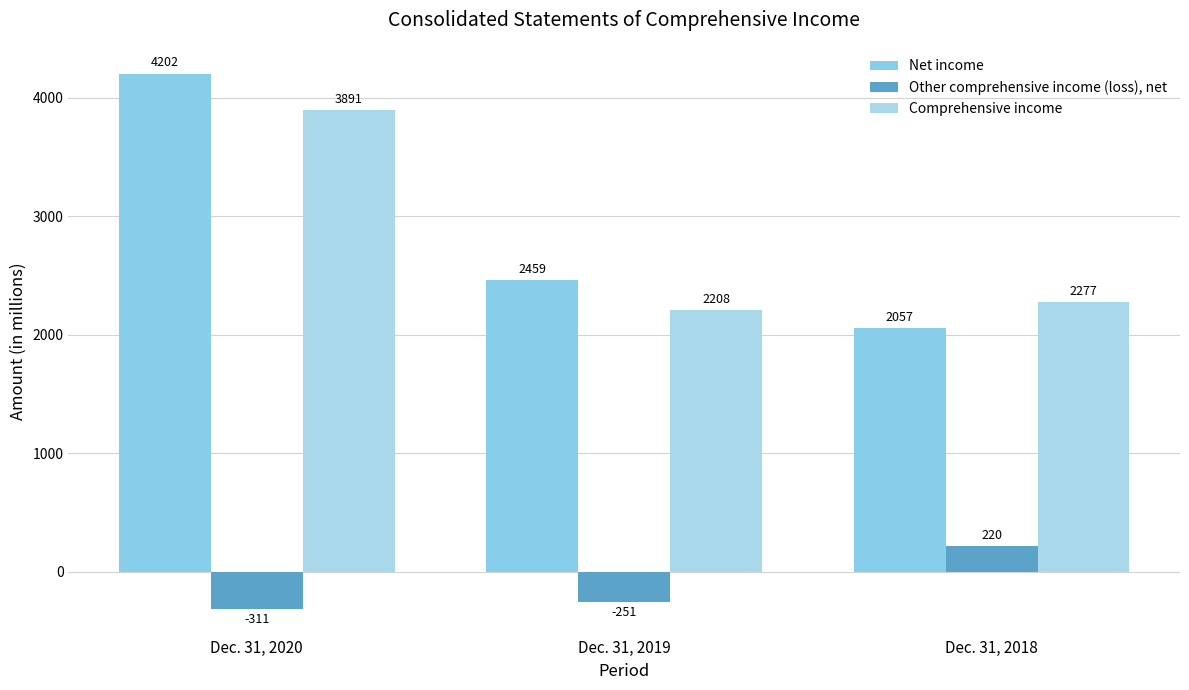

Rank the series by their maximum value, from lowest to highest.

Other comprehensive income (loss), net, Comprehensive income, Net income